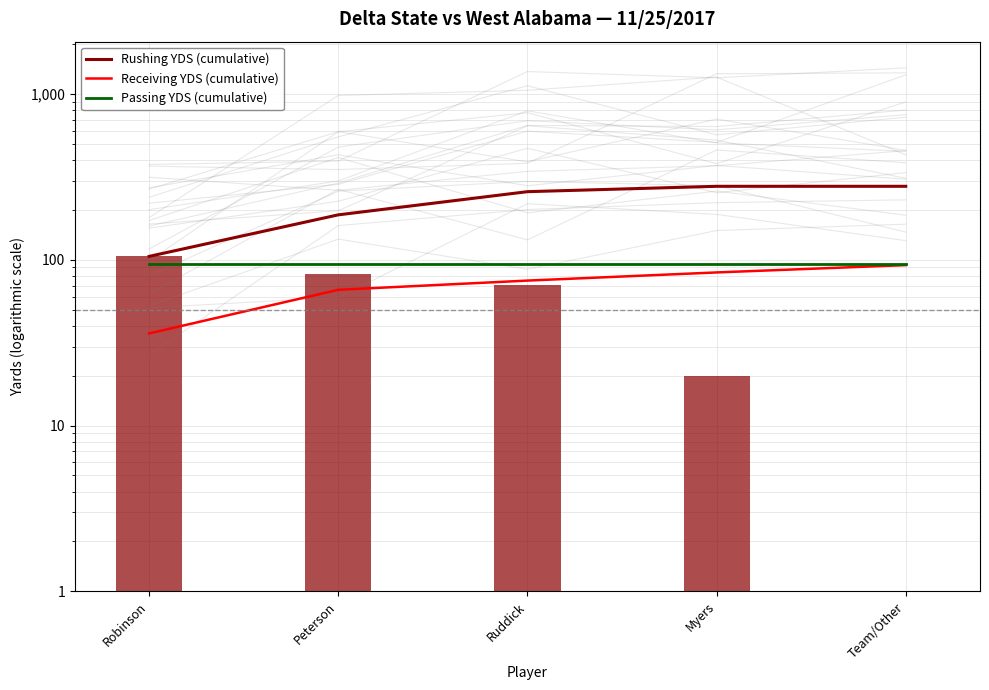

What is the maximum value for Passing YDS (cumulative)?

95